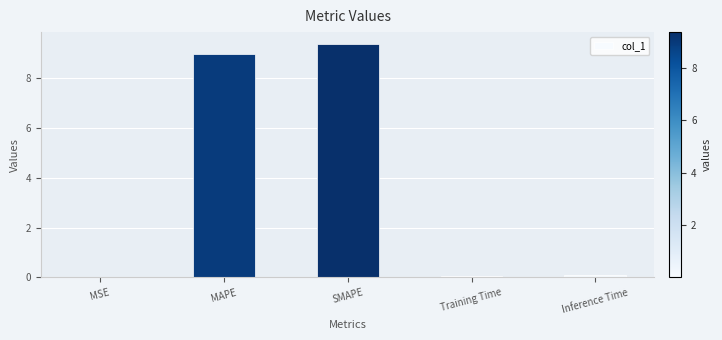

What is the average value?

3.7